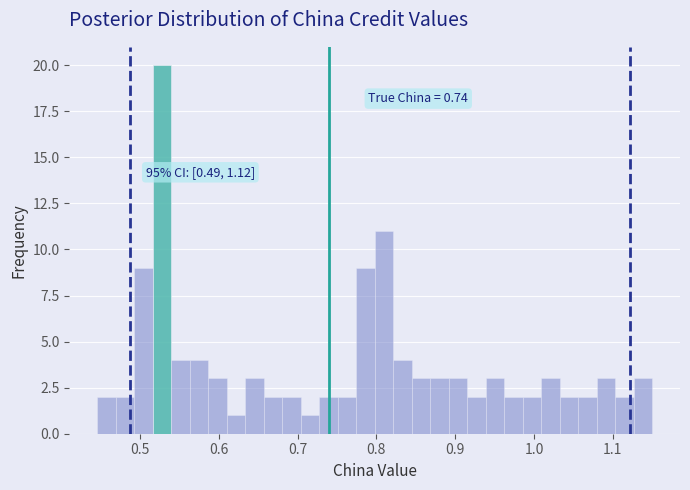

Around what value on the x-axis is the tallest bar? Give the approximate position of its centre, as read against the axis.

0.53